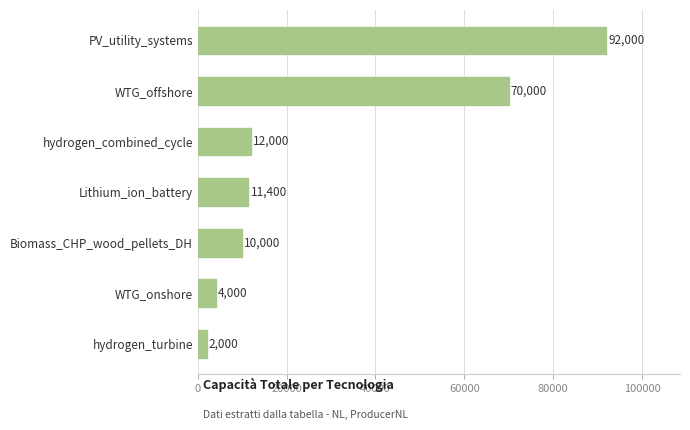

Which has a higher value, WTG_onshore or Biomass_CHP_wood_pellets_DH?

Biomass_CHP_wood_pellets_DH